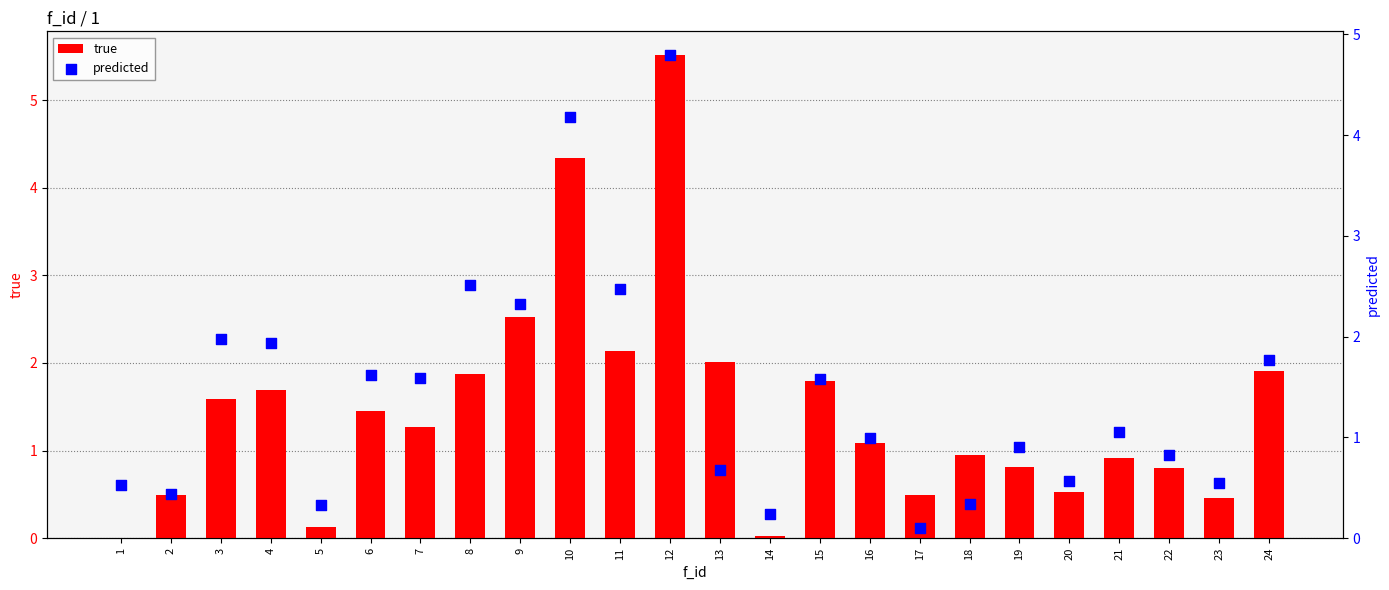

Which series has the widest spread of Y values?

true